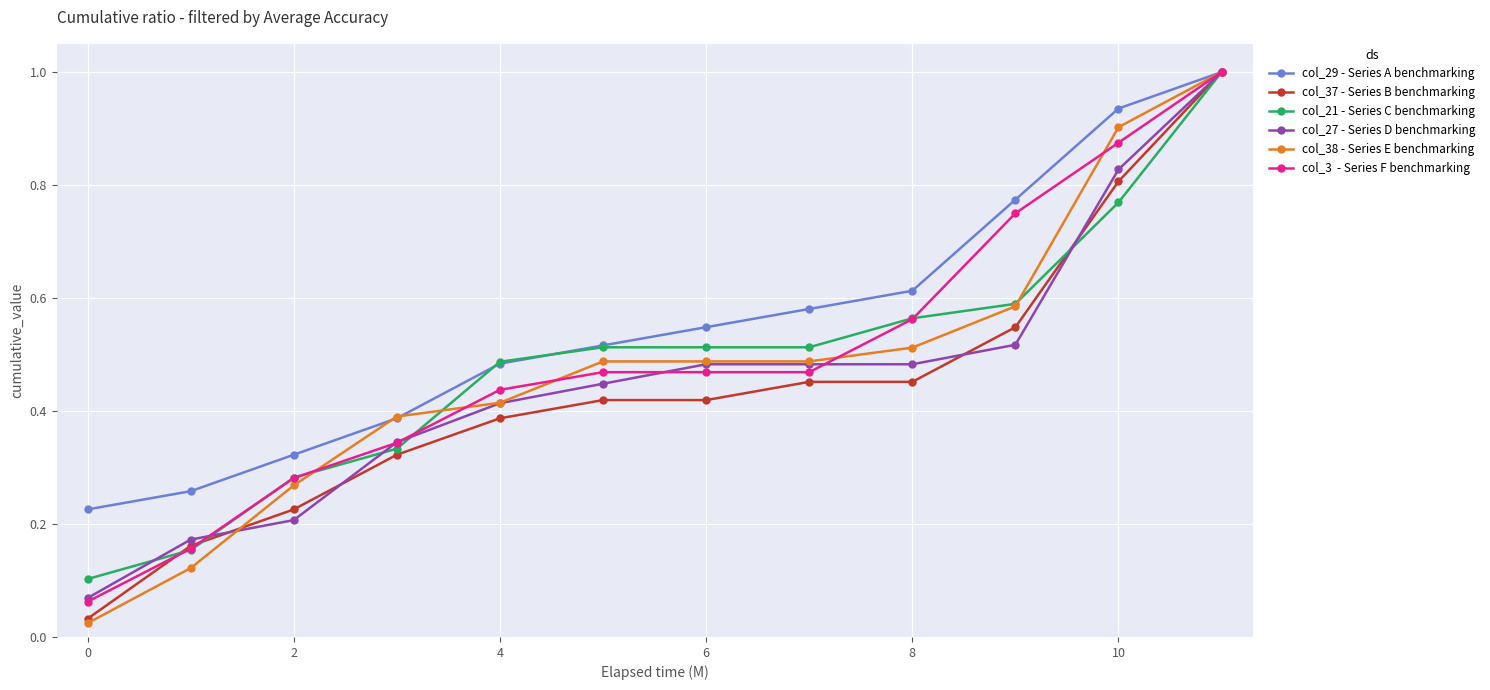

What is the greatest value displayed?

1.0